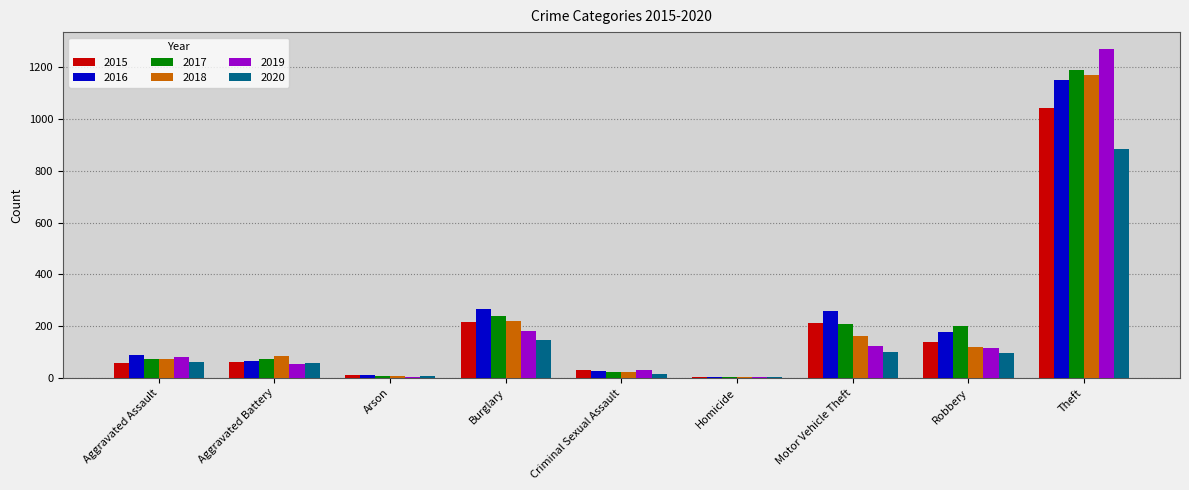

What is the maximum value shown in the chart?

1272